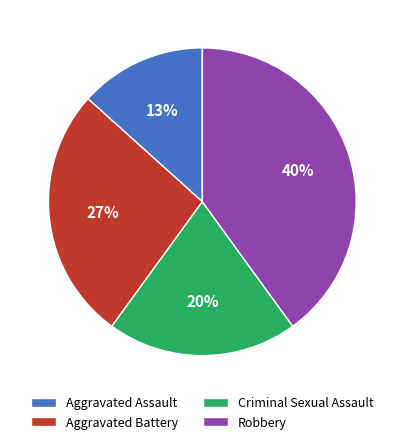

To the nearest percent, what is the average slice percentage?

25%